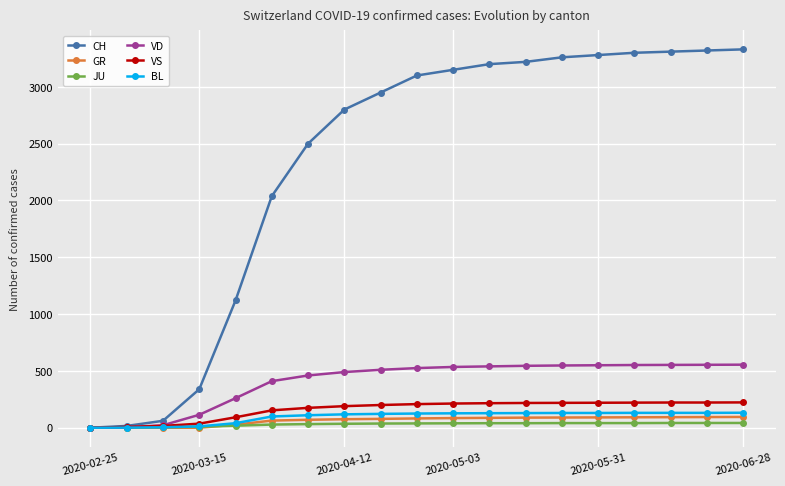

Which series has the largest total across all categories?

CH